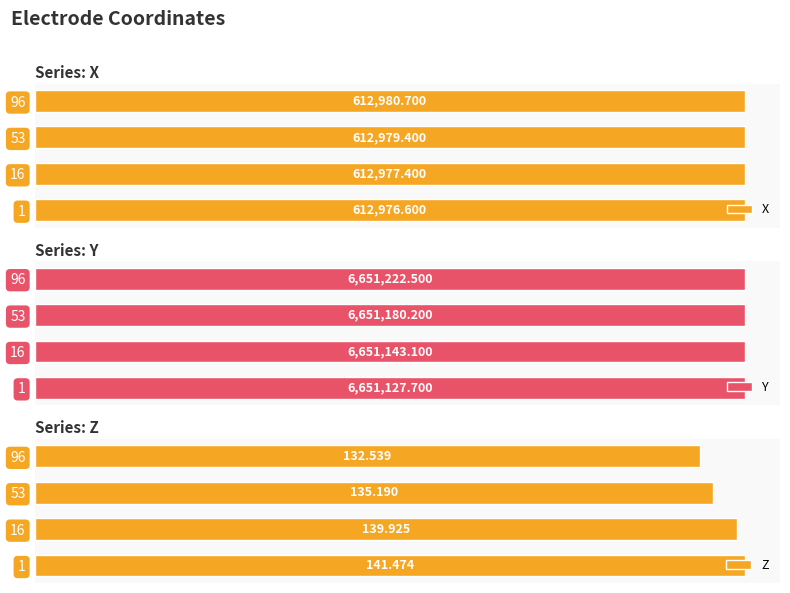

What is the sum of all Z values?

549.1